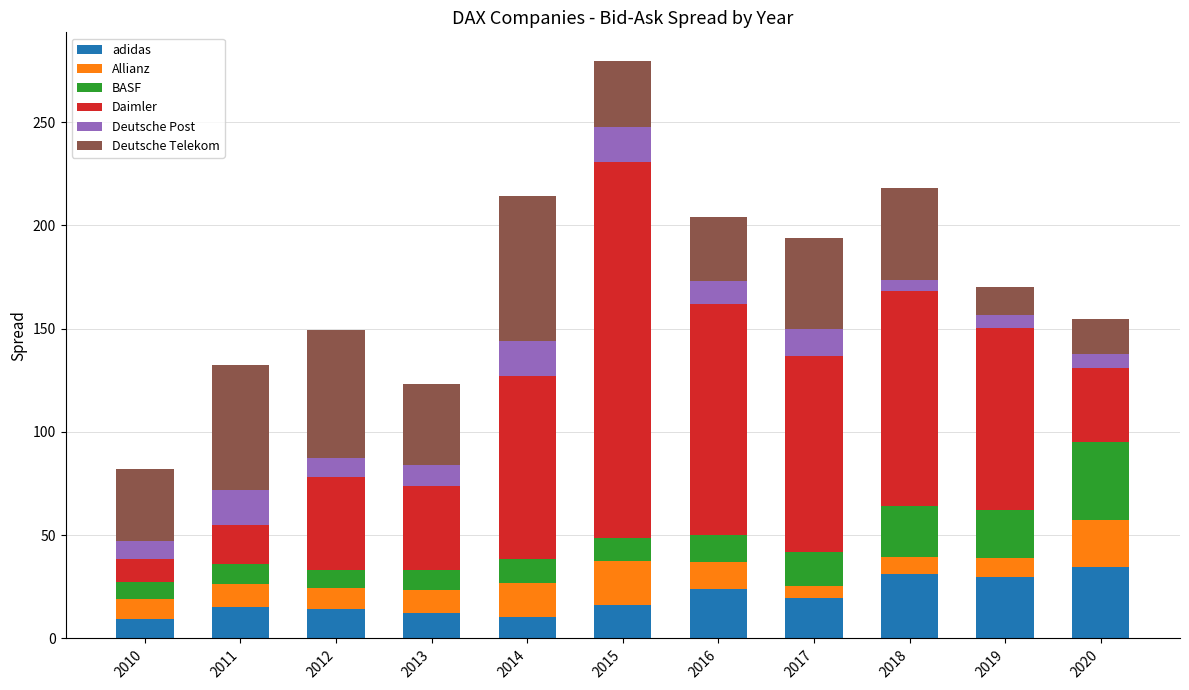

The value of adidas at 2019 is 47.4. True or false?

False